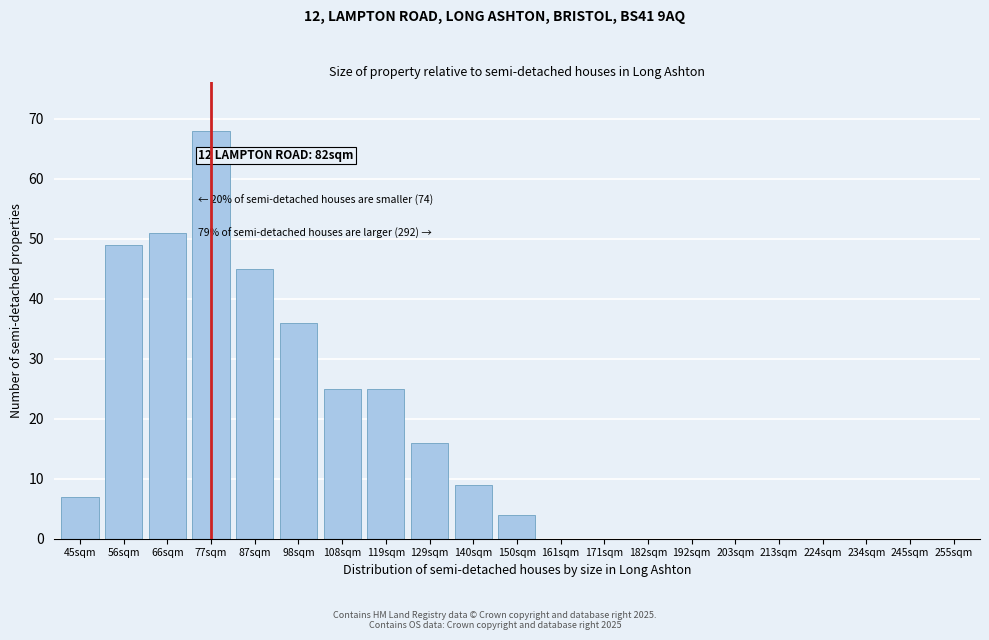

Reading right to left, list all the values displayed in this chart.

255sqm=0	245sqm=0	234sqm=0	224sqm=0	213sqm=0	203sqm=0	192sqm=0	182sqm=0	171sqm=0	161sqm=0	150sqm=4	140sqm=9	129sqm=16	119sqm=25	108sqm=25	98sqm=36	87sqm=45	77sqm=68	66sqm=51	56sqm=49	45sqm=7